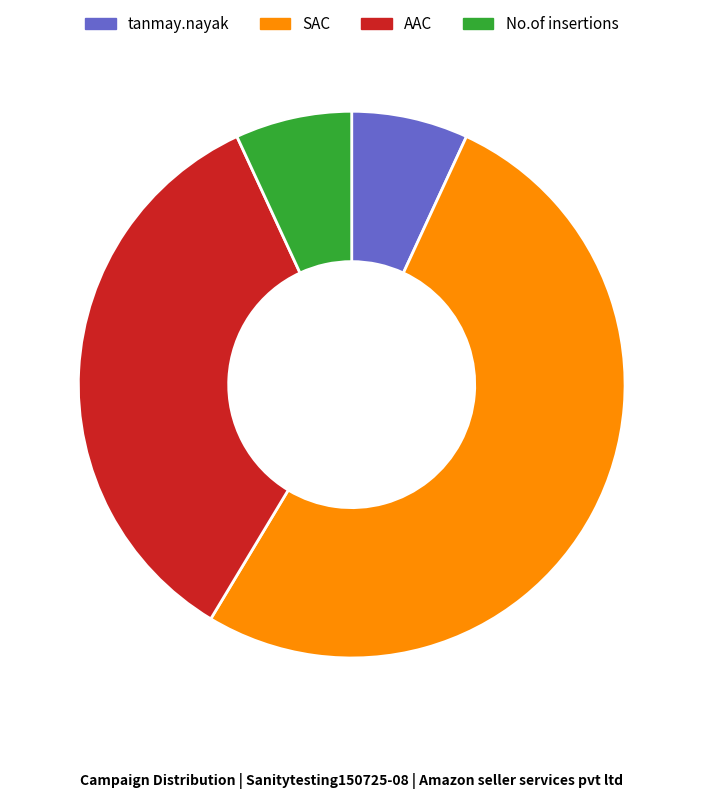

The No.of insertions slice represents 1% of the pie. True or false?

False